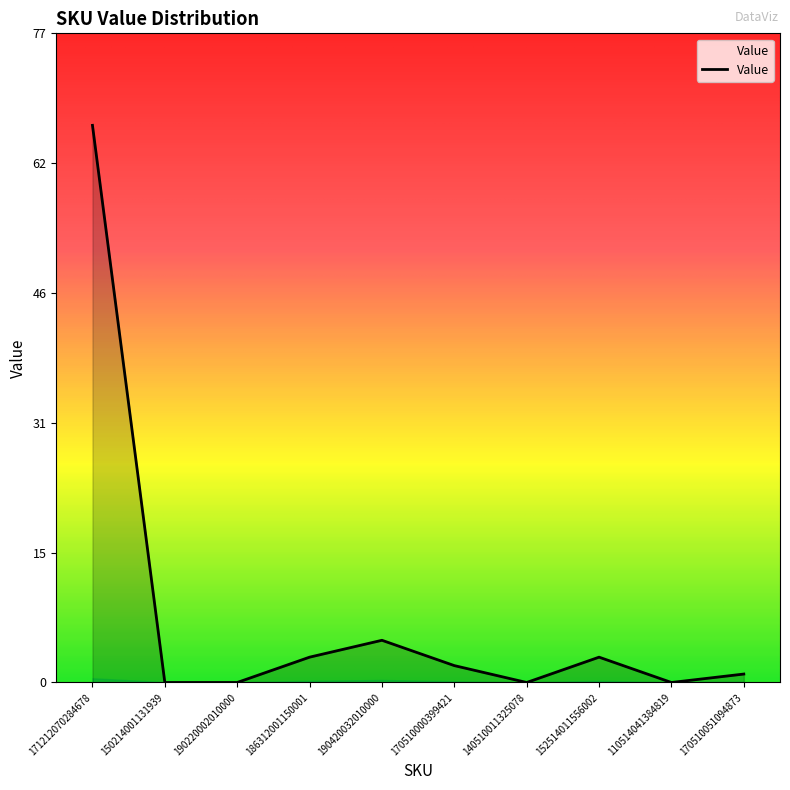

What position from the right is 110514041384819?

2